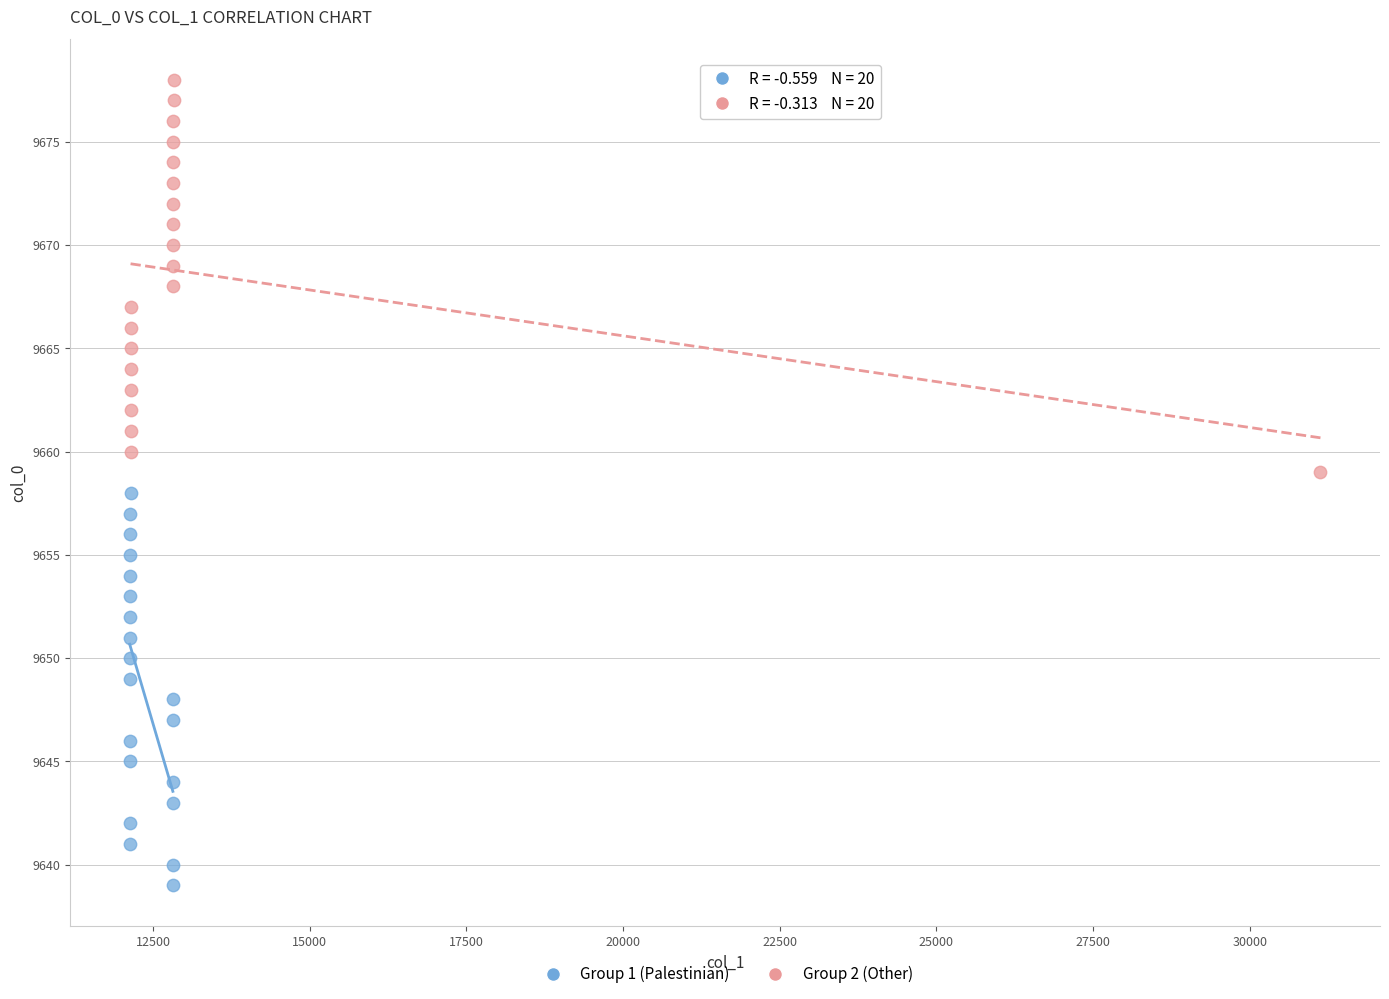

Which series reaches the maximum Y coordinate?

Group 2 (Other)